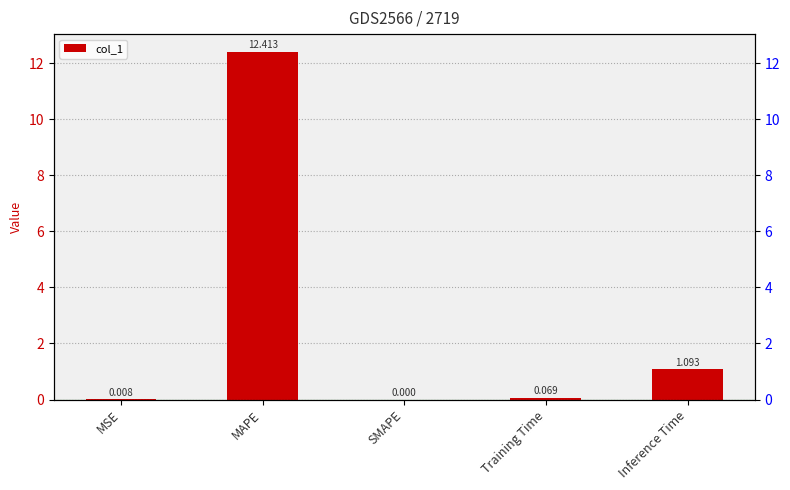

Which label corresponds to the largest value in the chart?

MAPE